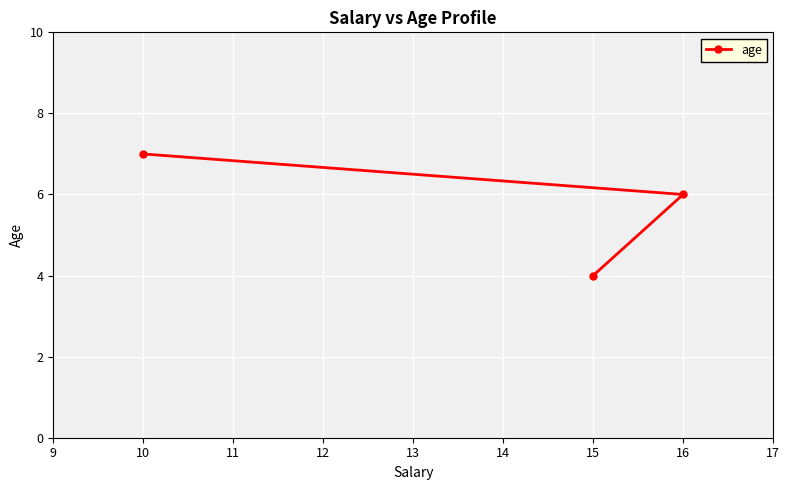

Is this an area chart (filled region under the line)?

No